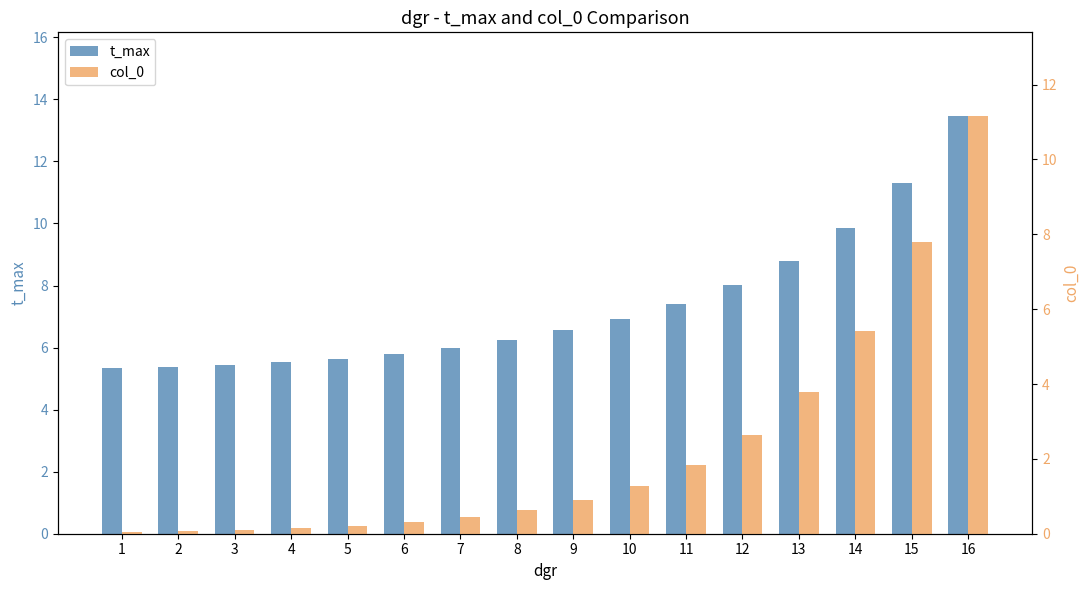

What is the difference between the highest and lowest values at 13?

5.0